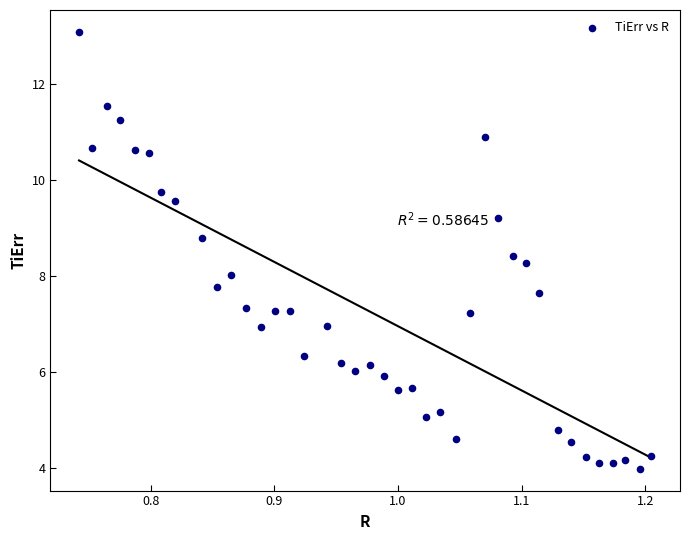

What is the range of Y values (max minus min)?

9.1